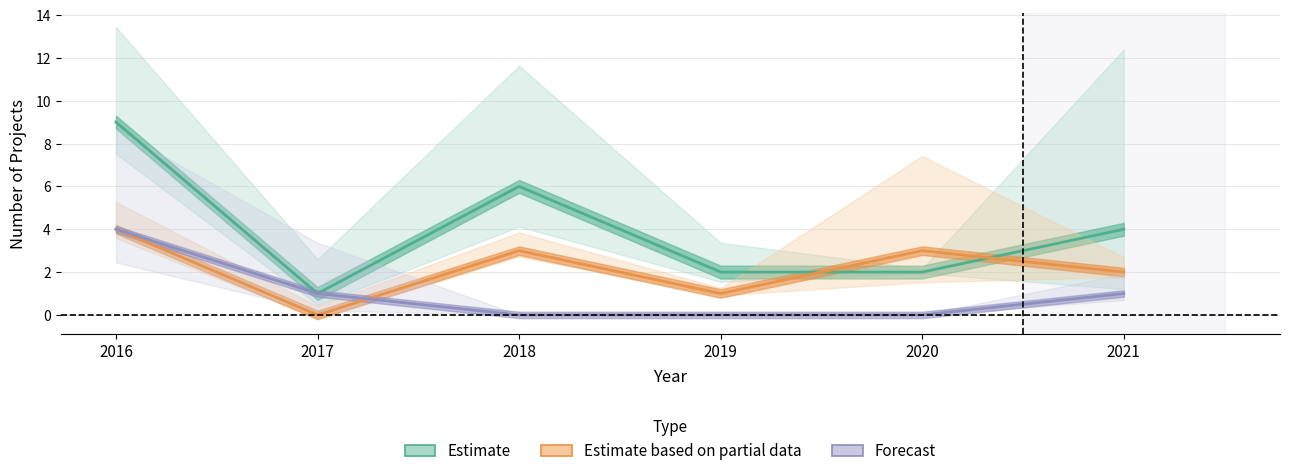

Count the number of data series in this chart.

3